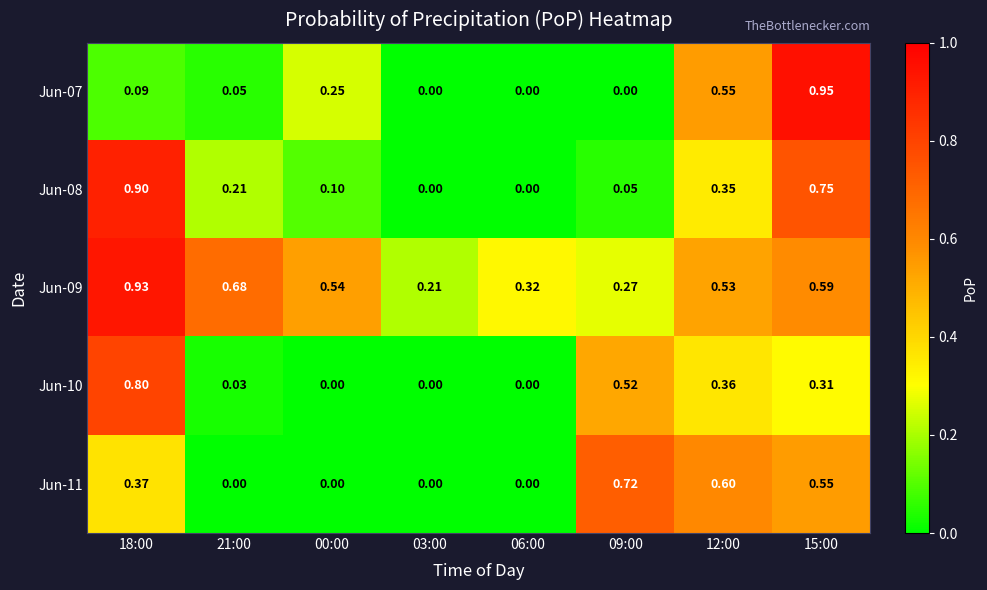

Is the value of Jun-08 at 09:00 greater than the value of Jun-11 at 06:00?

Yes